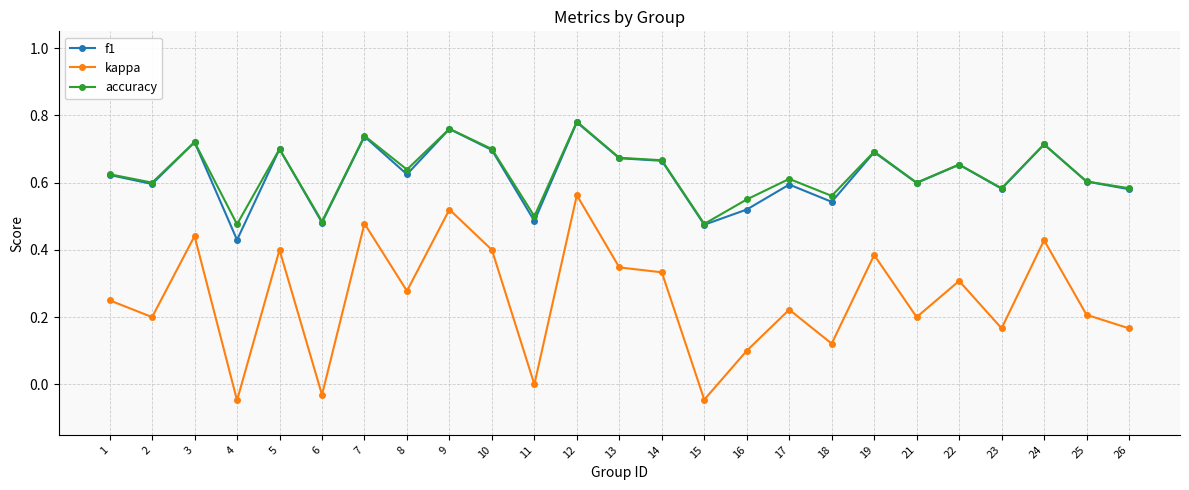

True or false: kappa has more than 0 interior local peaks.

True